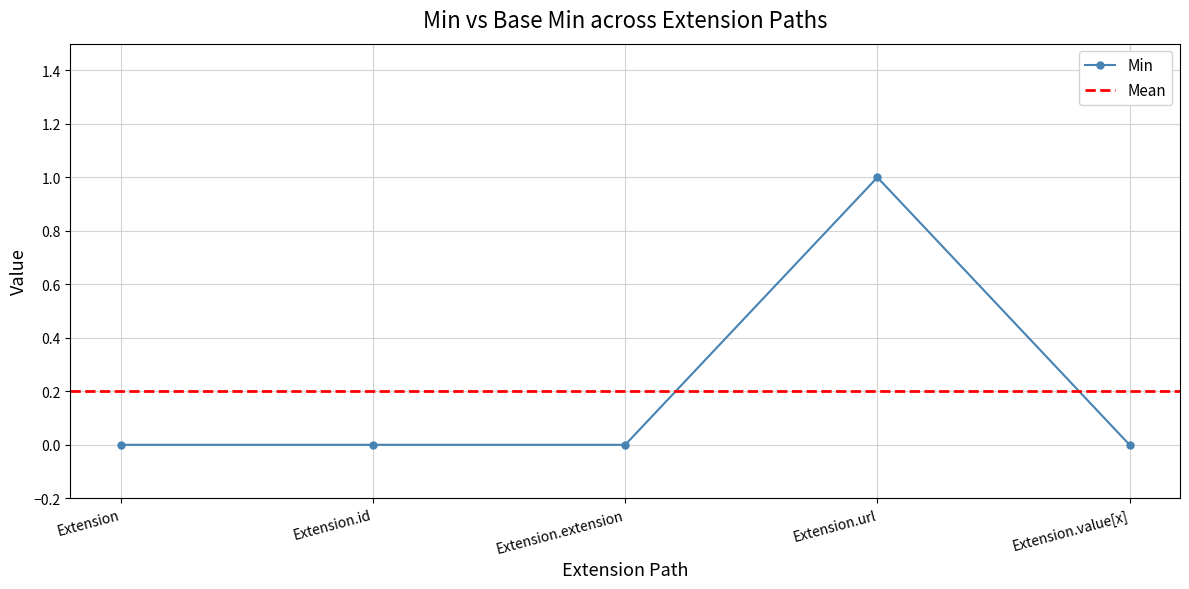

What is the sum of all values?

1